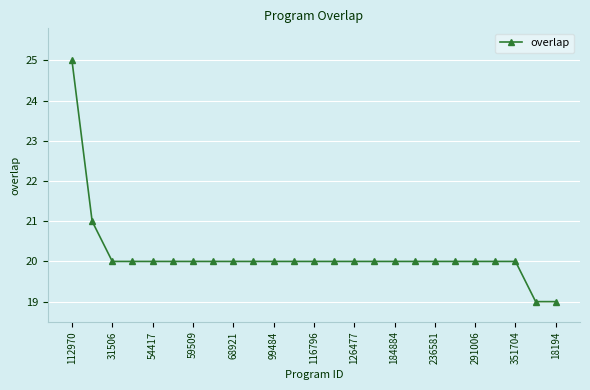

What is the value of the 22nd point from the left?

20